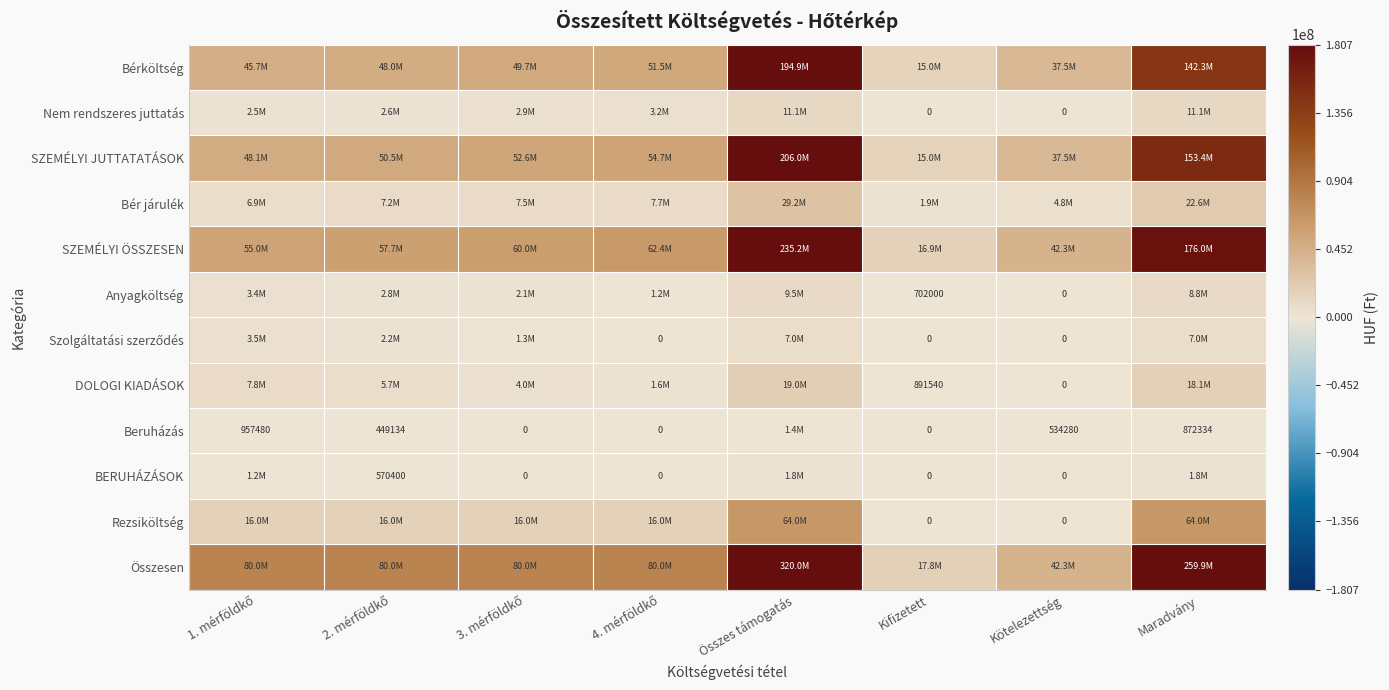

Where does the Beruházás series first go above 534280?

1. mérföldkő